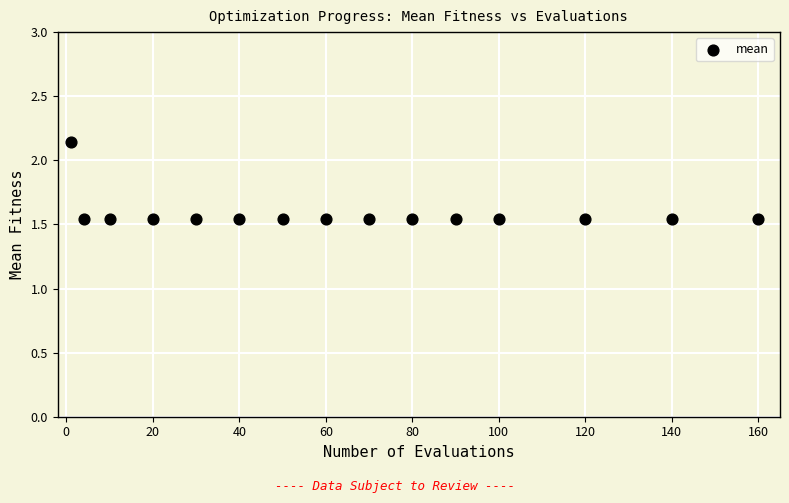

What is the range of Y values (max minus min)?

0.6